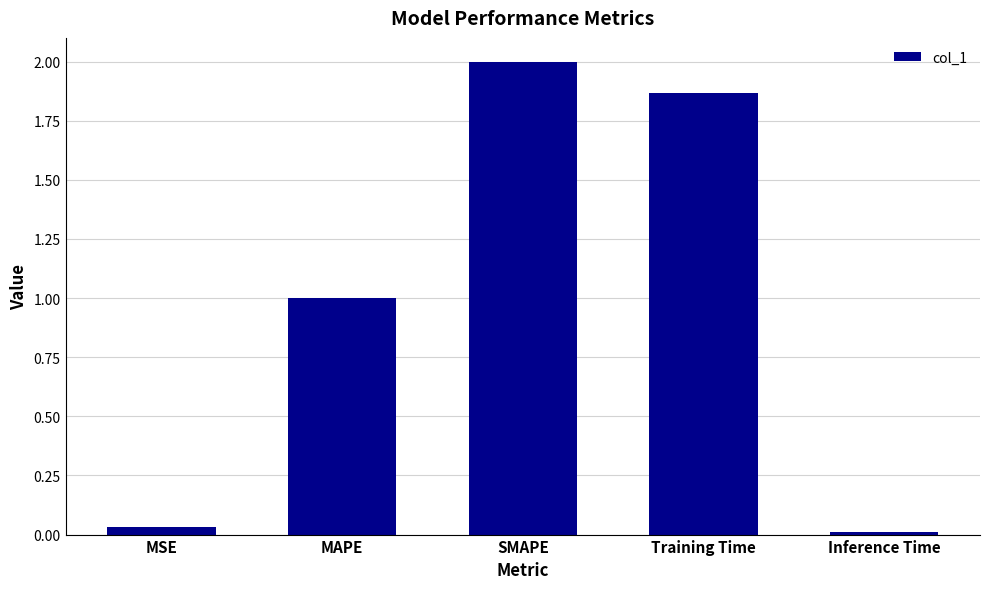

List the labels in order of value, smallest first.

Inference Time, MSE, MAPE, Training Time, SMAPE